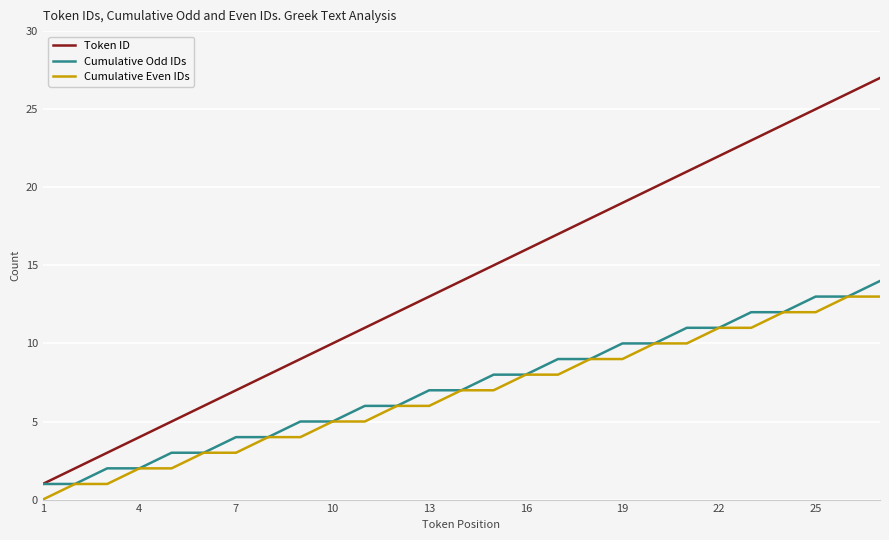

What is the maximum value for Cumulative Odd IDs?

14